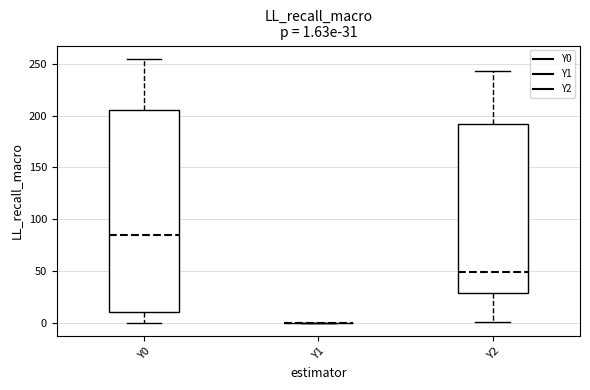

Comparing the boxes themselves (not the whiskers), which one is the tallest?

Y0